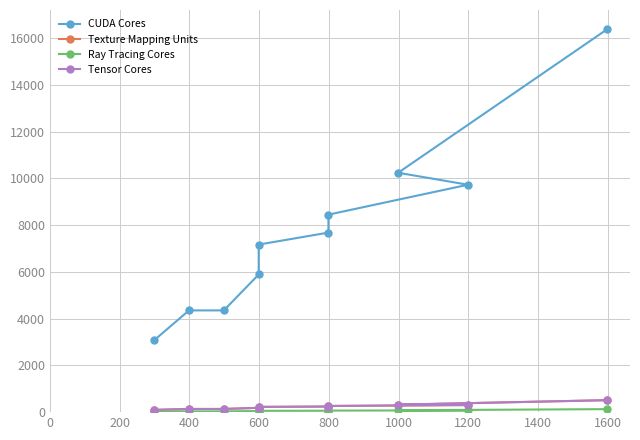

What is the value of the Tensor Cores point at the 6th from the left?

240